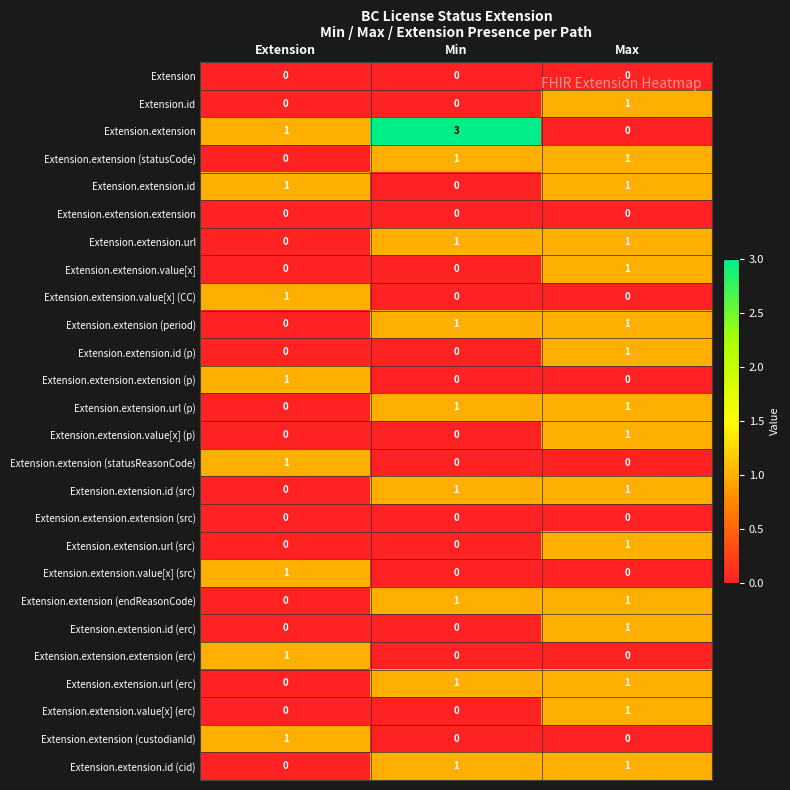

True or false: Extension.extension.extension (src) has a value of 0 at Max.

True